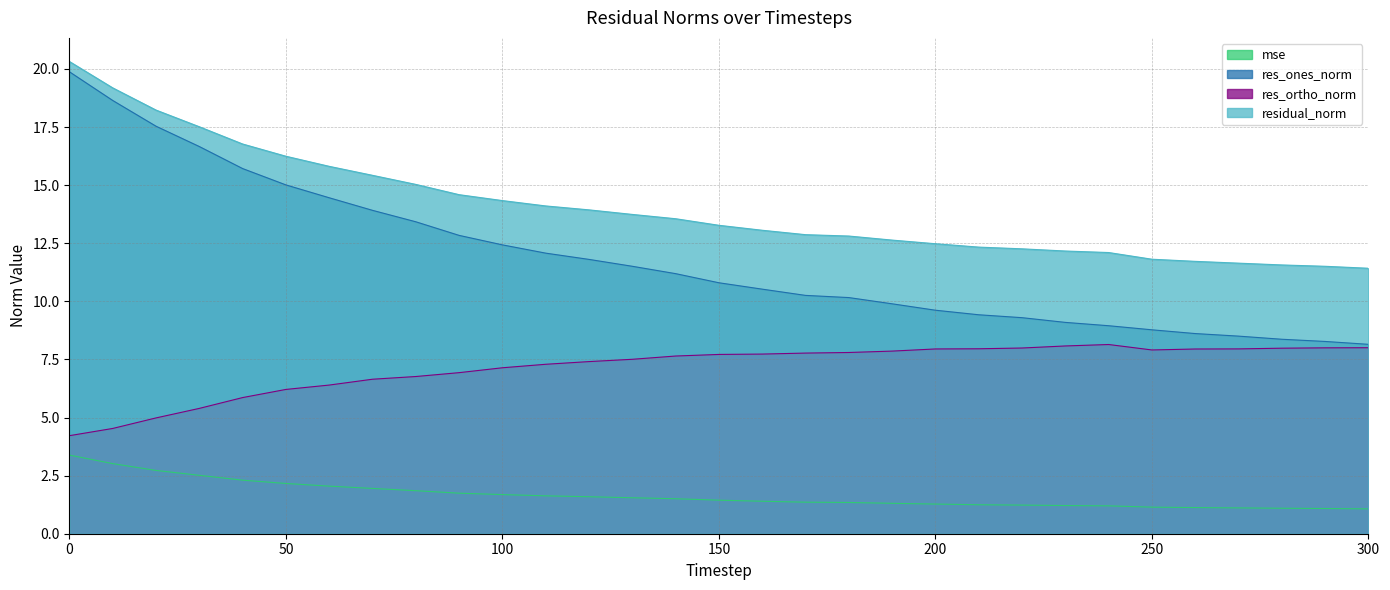

True or false: res_ortho_norm has a value of 5.9 at 40.

True